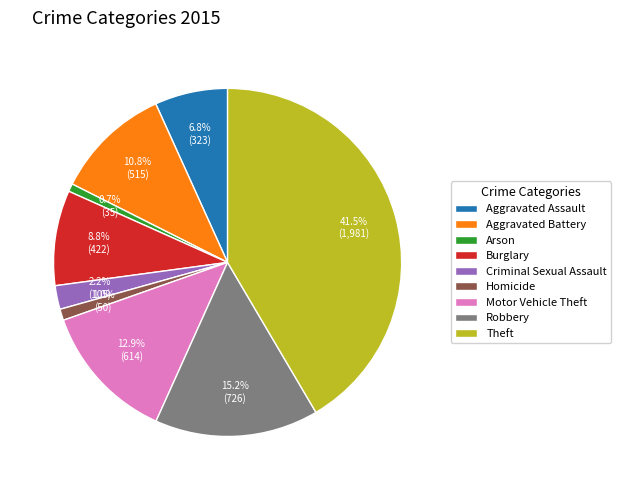

Does Theft represent more than half of the total?

No